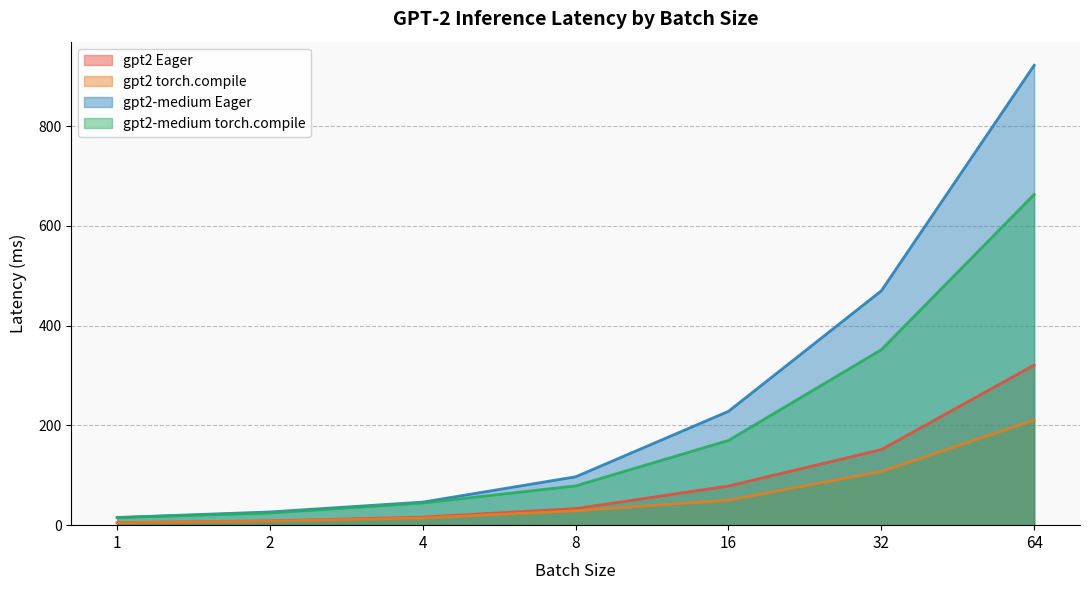

True or false: gpt2 Eager and gpt2-medium torch.compile intersect in this chart.

False